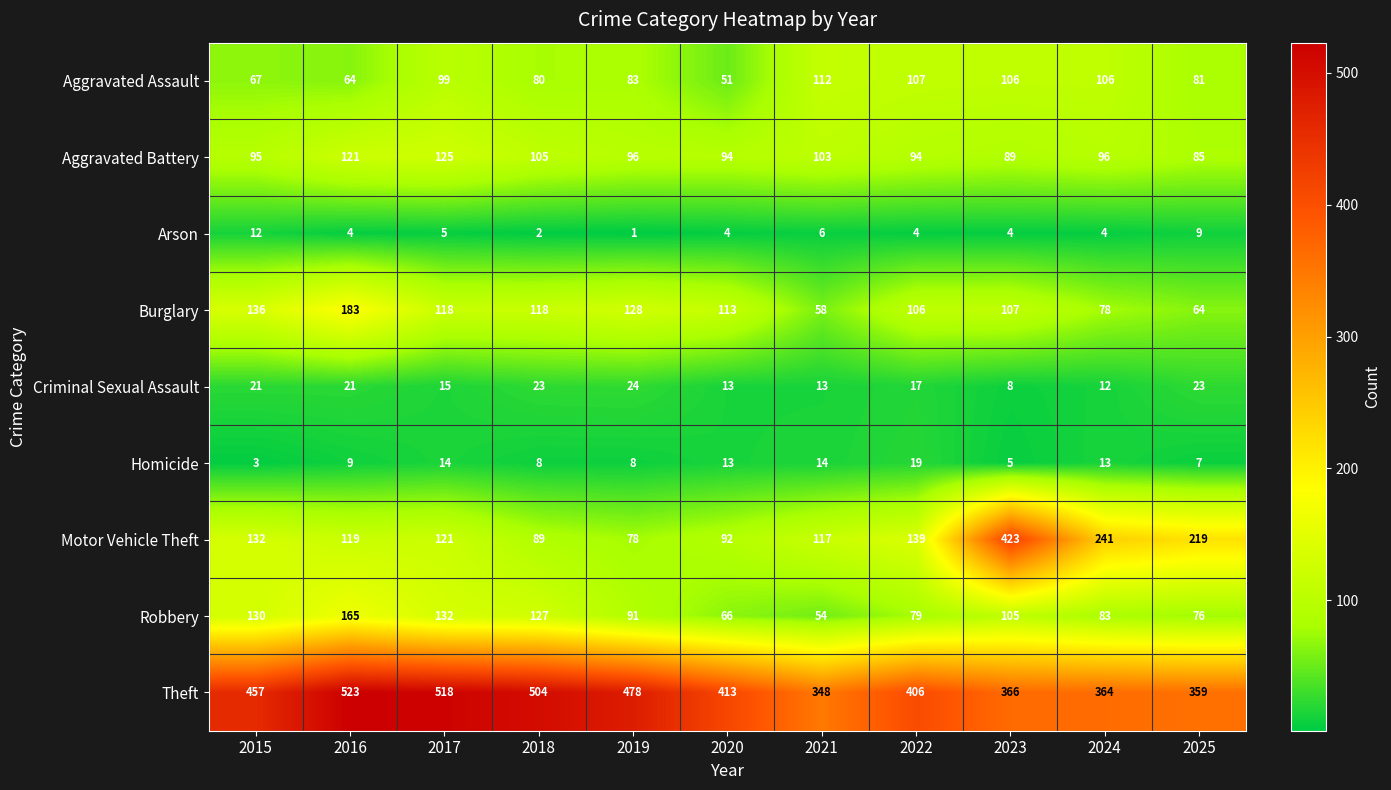

What is the sum of the Aggravated Battery values at 2015 and 2023?

184